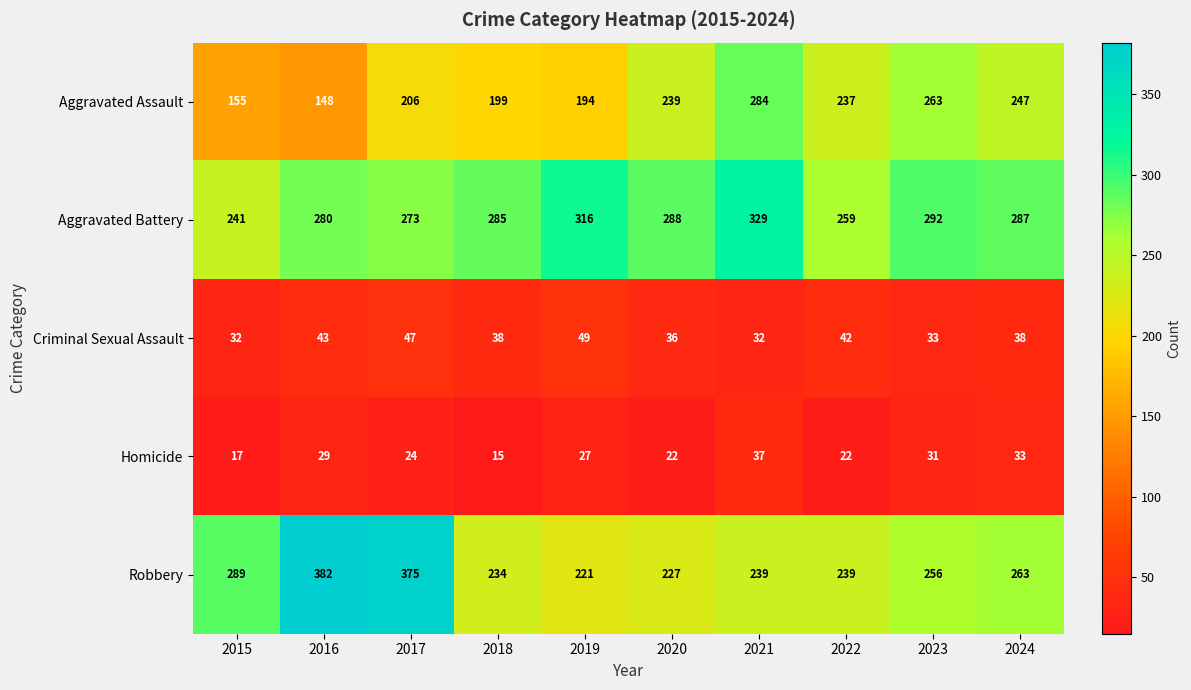

At which label does Homicide first exceed 27?

2016